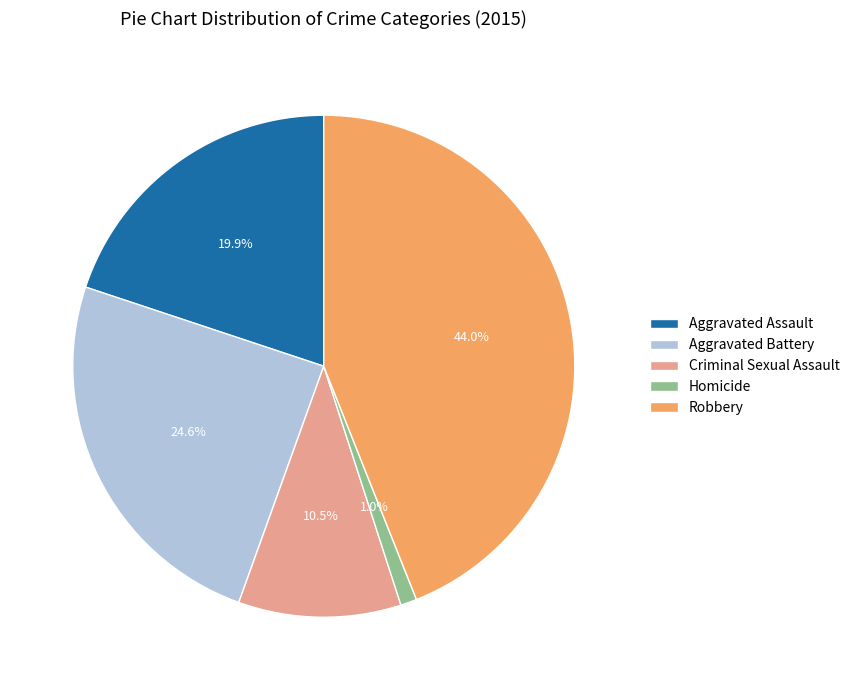

How many slices are in this pie chart?

5